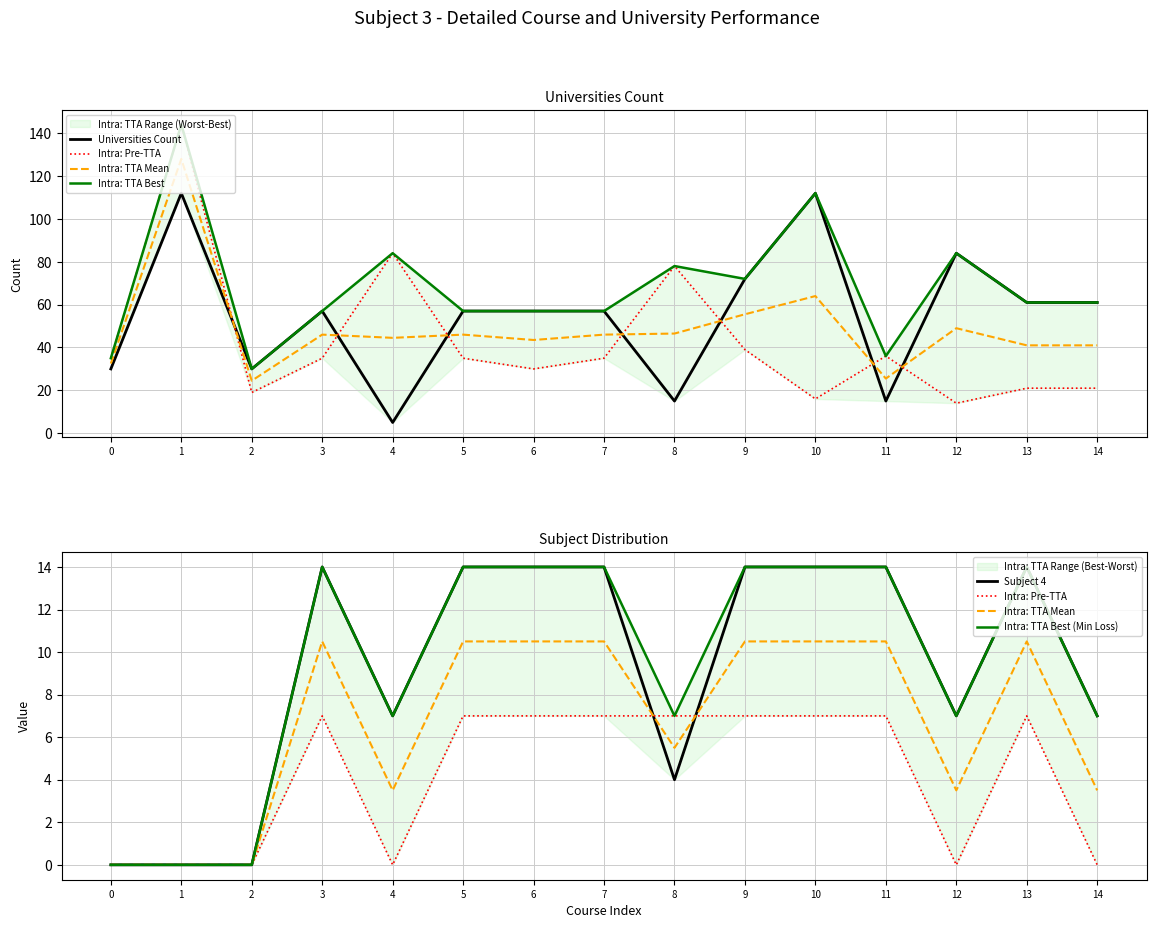

In Intra: TTA Mean, how many points are higher than both neighbors (excluding endpoints)?

2